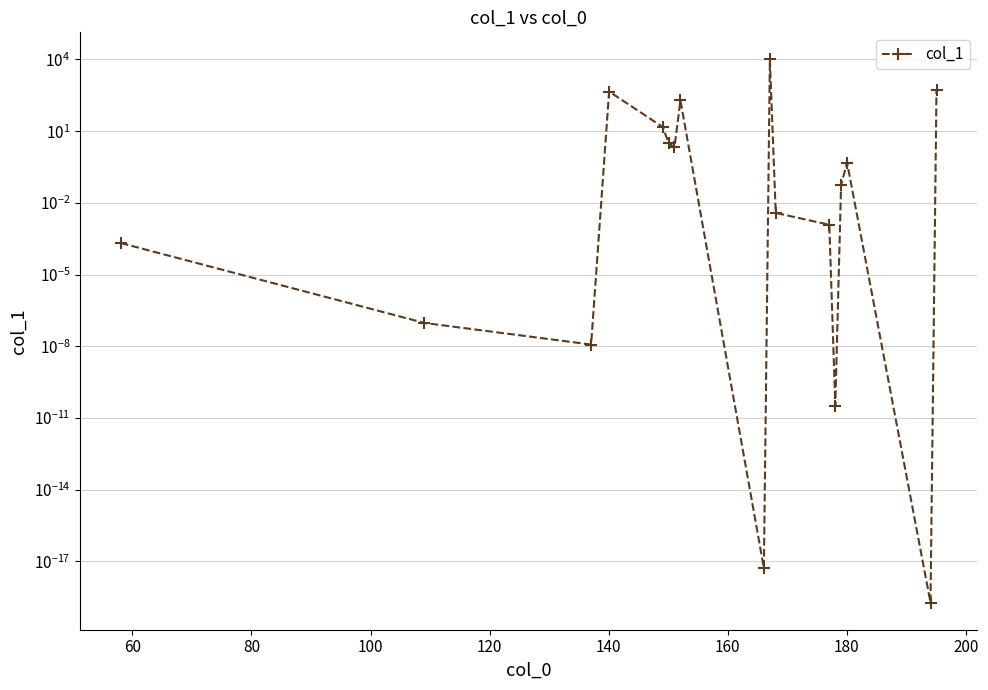

How many interior local valleys (lower than both neighbors) does the data have?

5